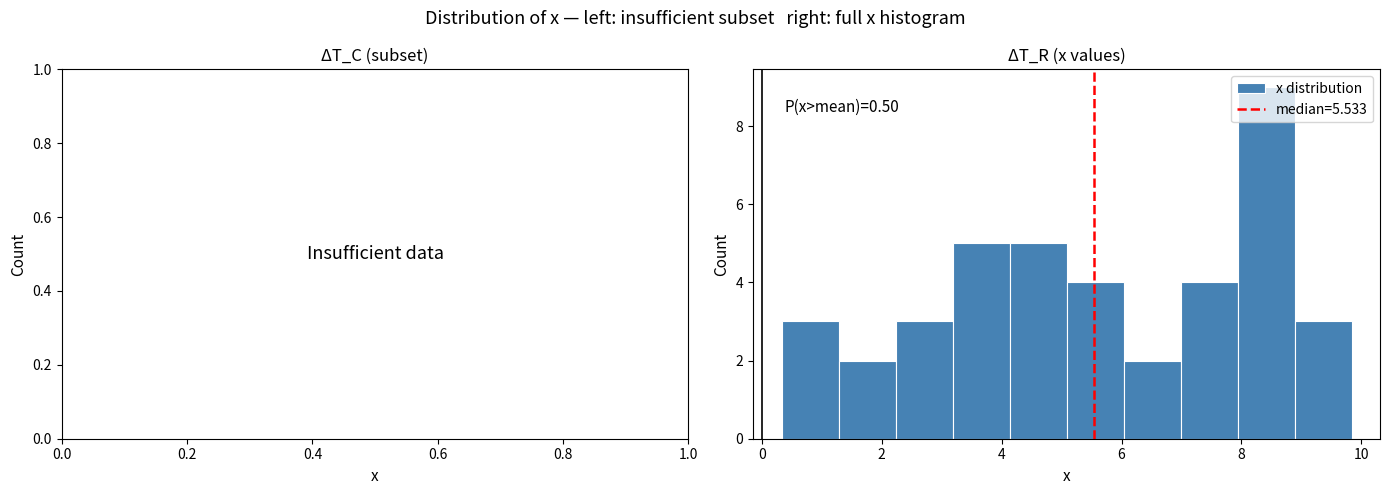

Over which range of the x-axis is the bar tallest?

8.0 to 8.8